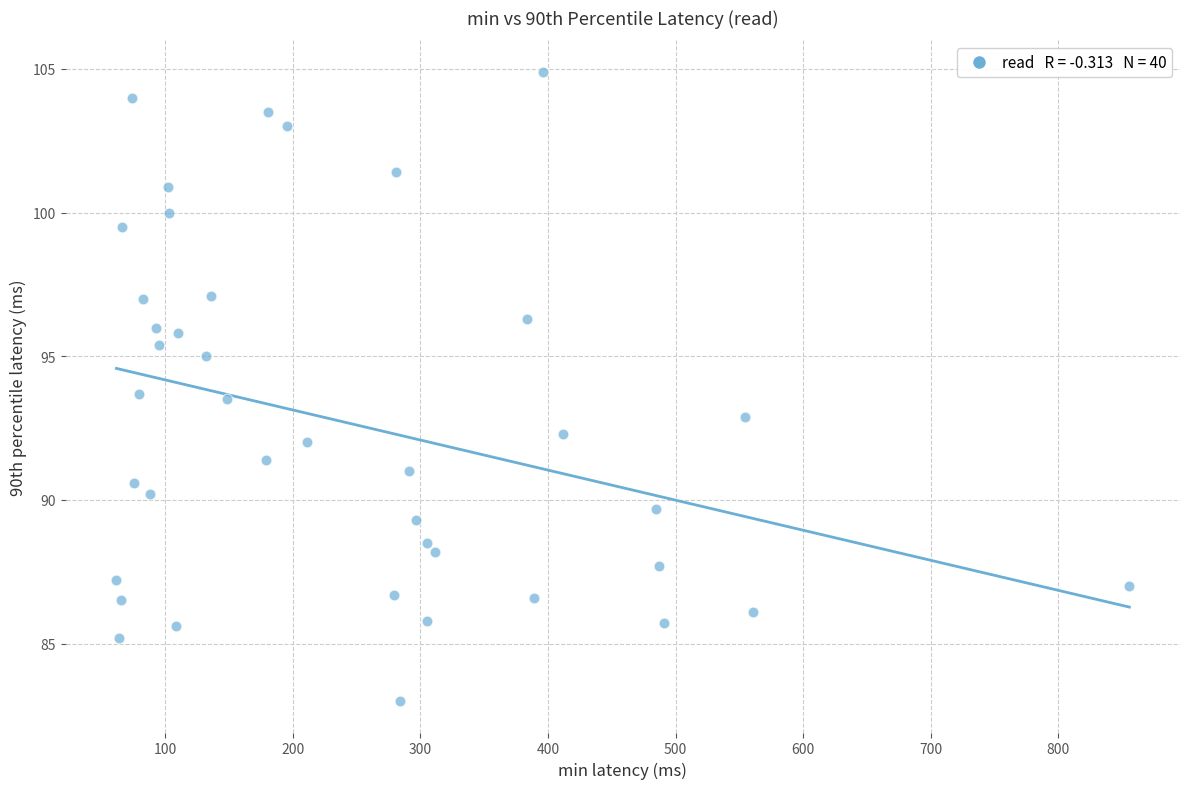

What is the range of X values (max minus min)?

794.2